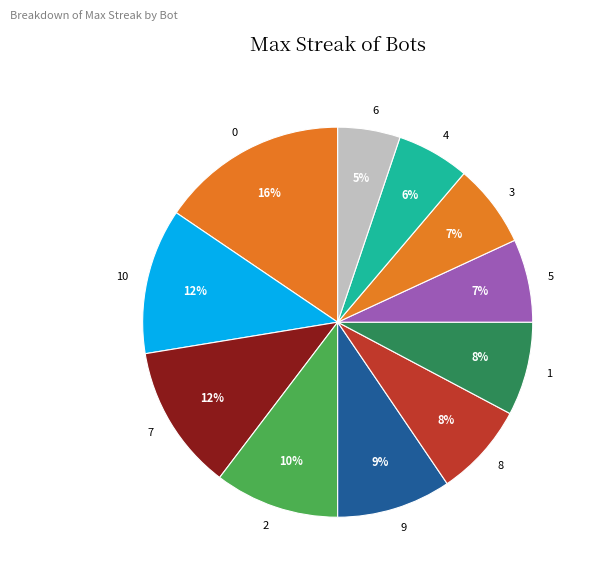

Is it true that 8 is 8% of the pie?

True